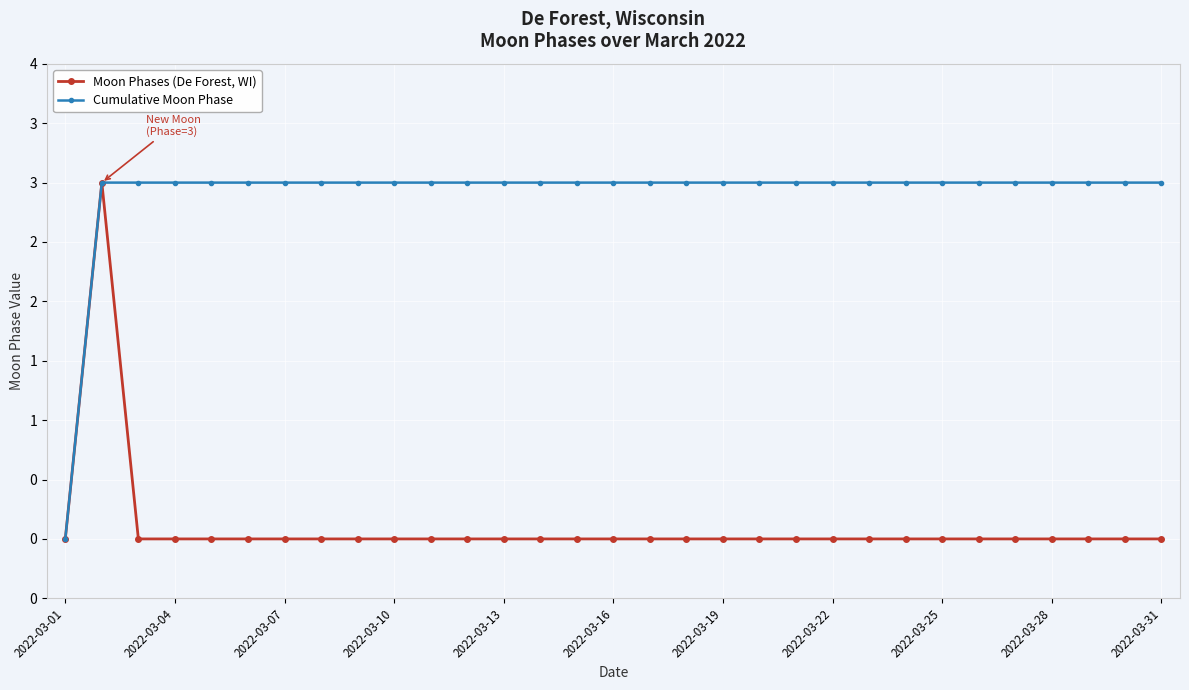

True or false: Moon Phases (De Forest, WI) and Cumulative Moon Phase cross at least once.

False